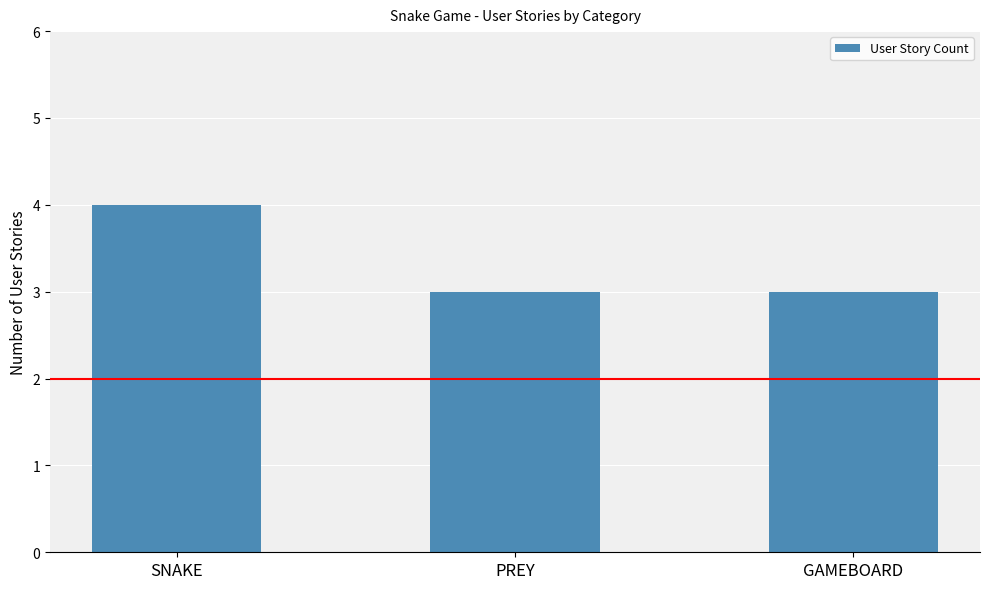

True or false: the data shows 2 at PREY.

False